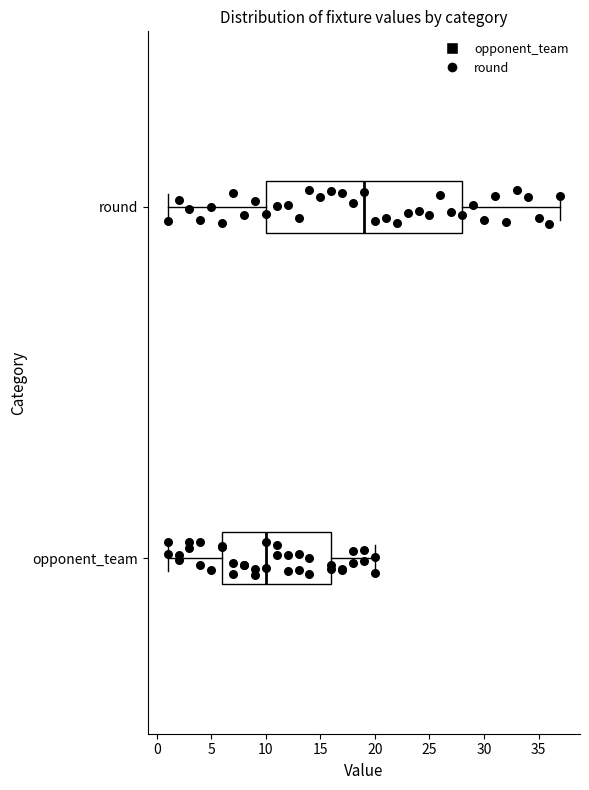

Which box is the widest, from its left edge to its right edge?

round